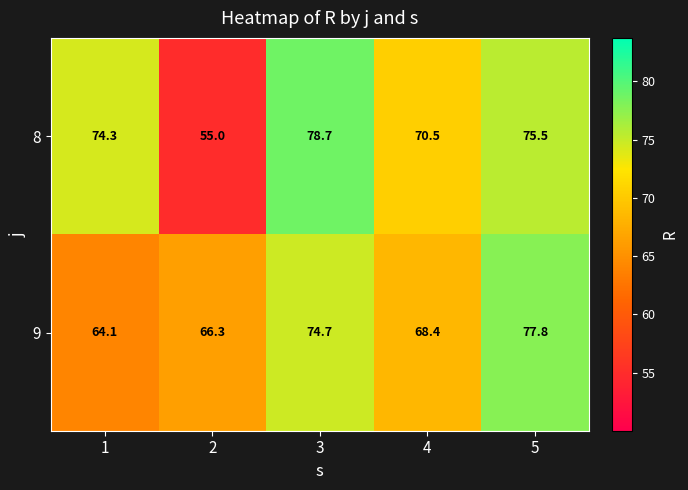

At which category is the sum across all series the highest?

3